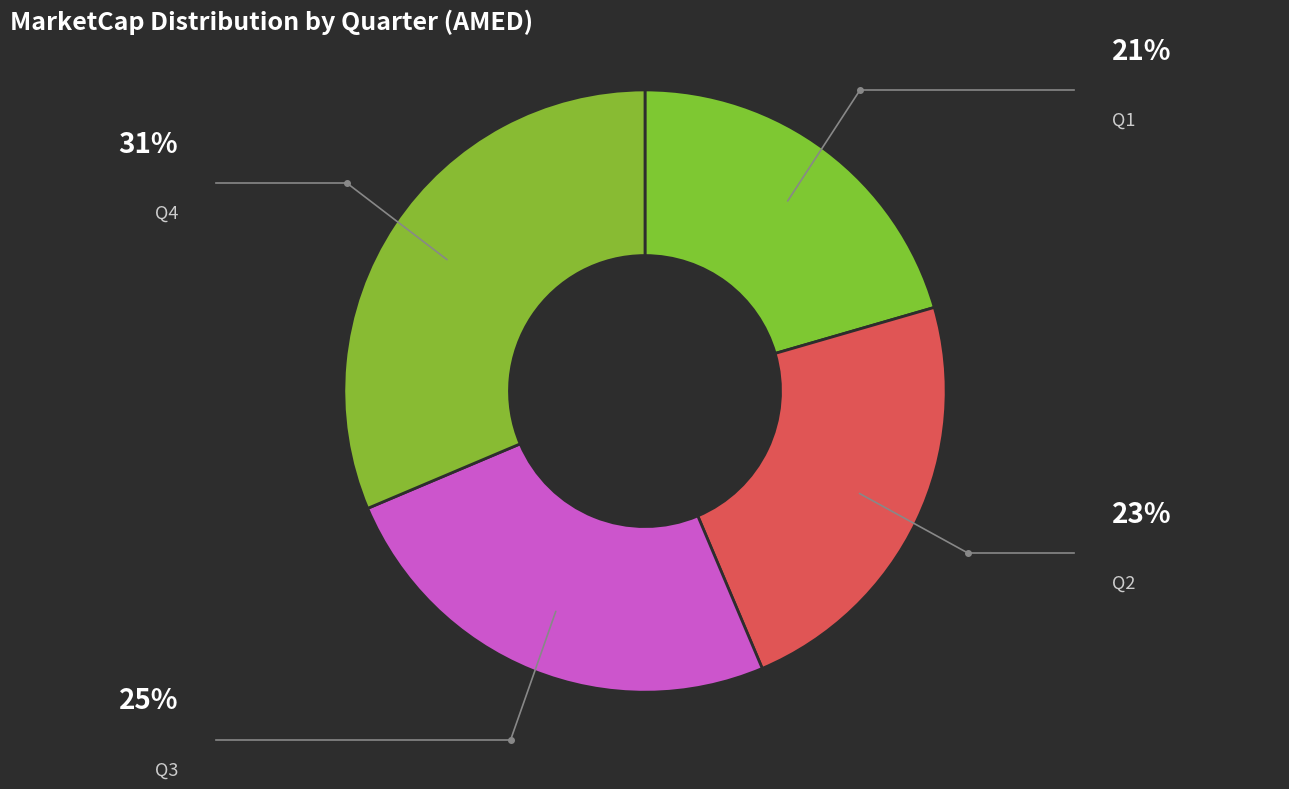

Is Q2 the majority of the pie?

No